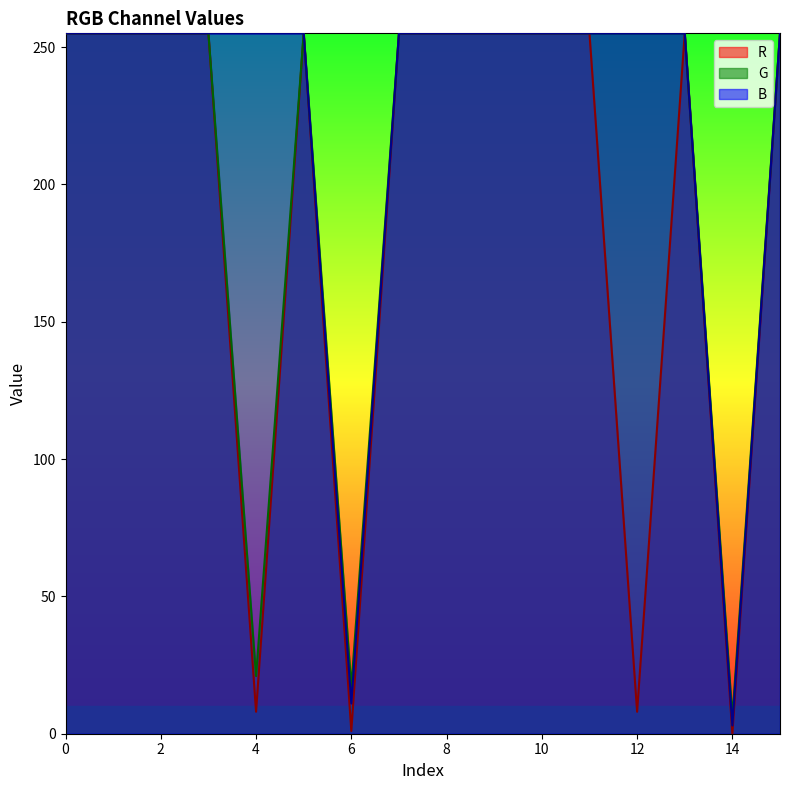

What is the greatest value displayed?

255